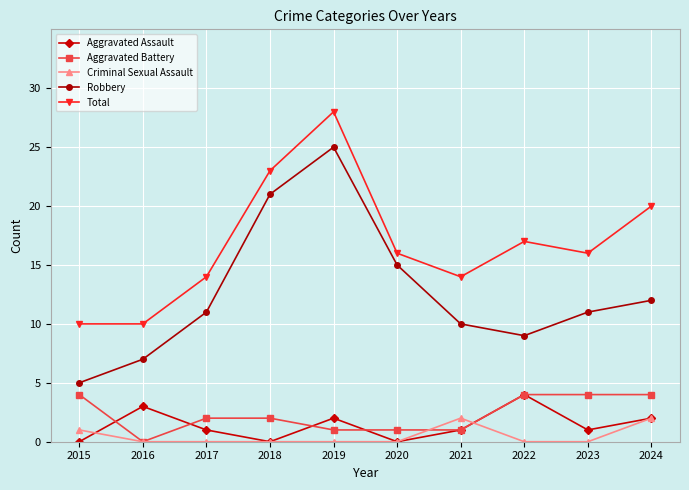

How many lines are shown in the chart?

5